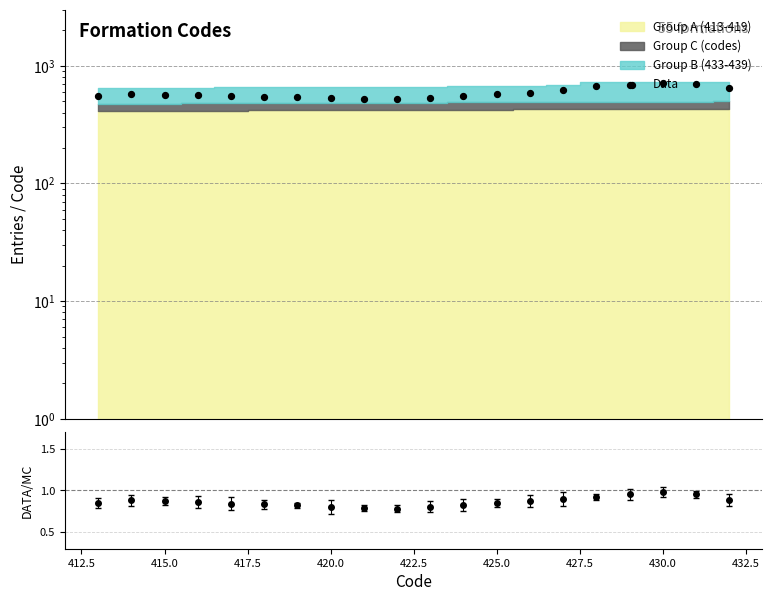

Between 13 and 16, which is larger?

16